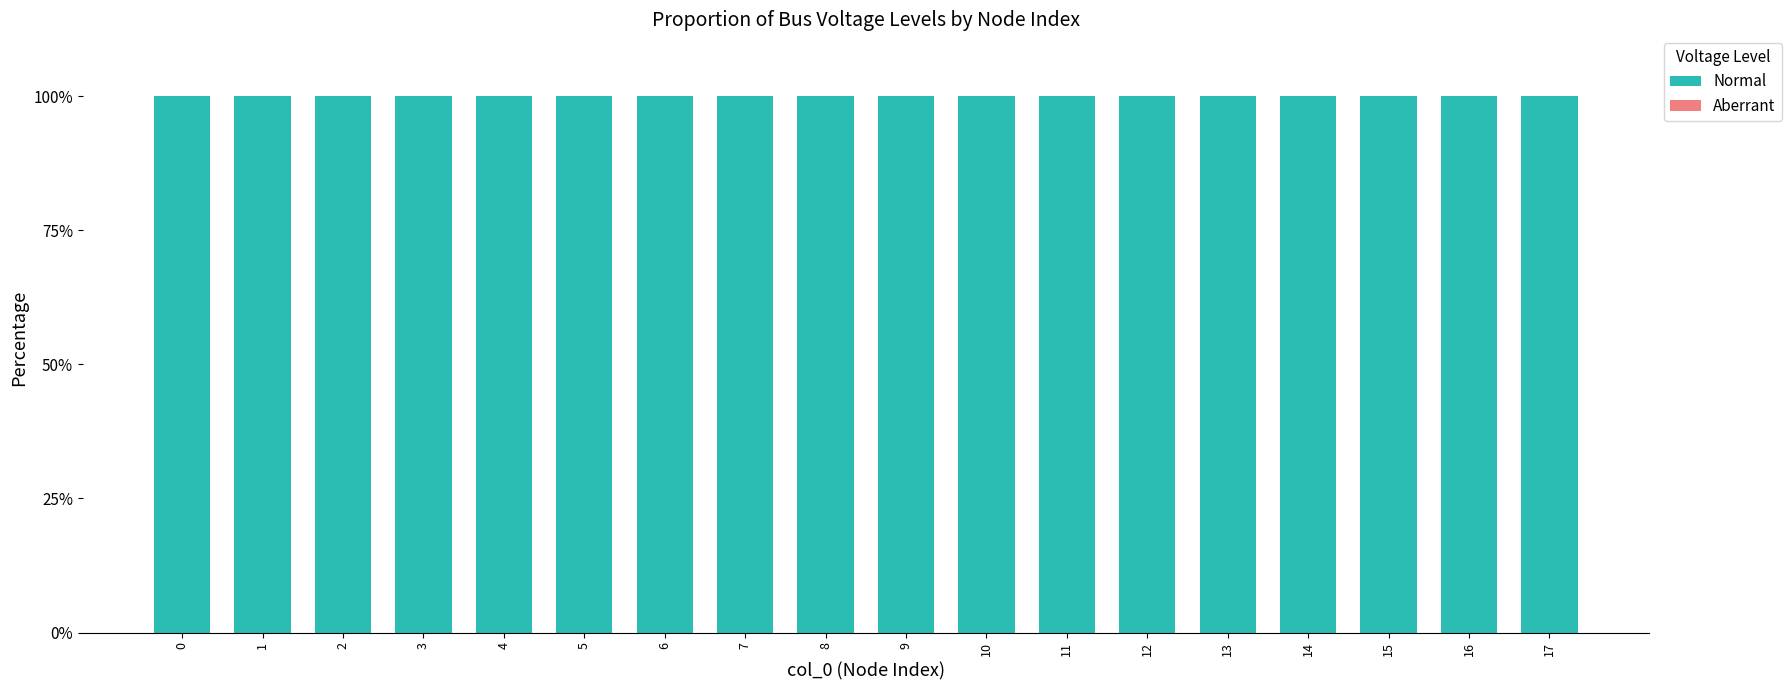

Is it true that Normal equals 140 at 16?

False